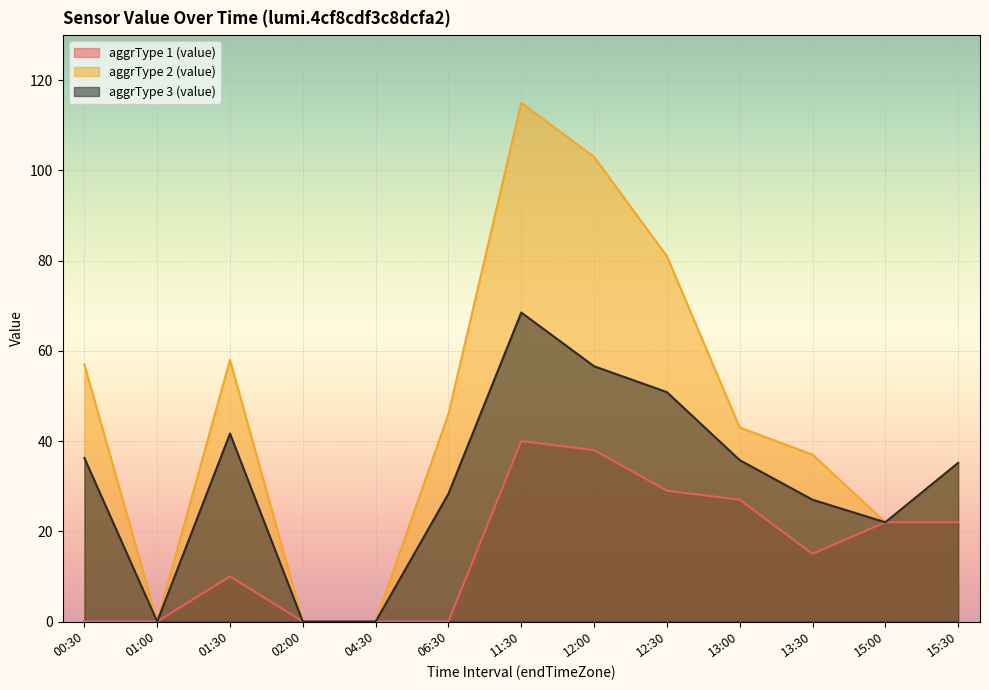

How many values in the aggrType 1 (value) series exceed 15?

6